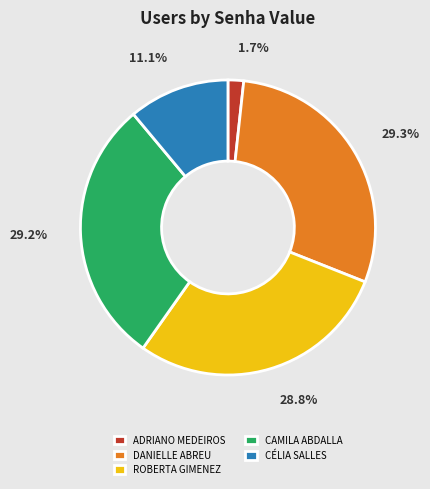

Is there any slice that represents more than half of the pie?

No